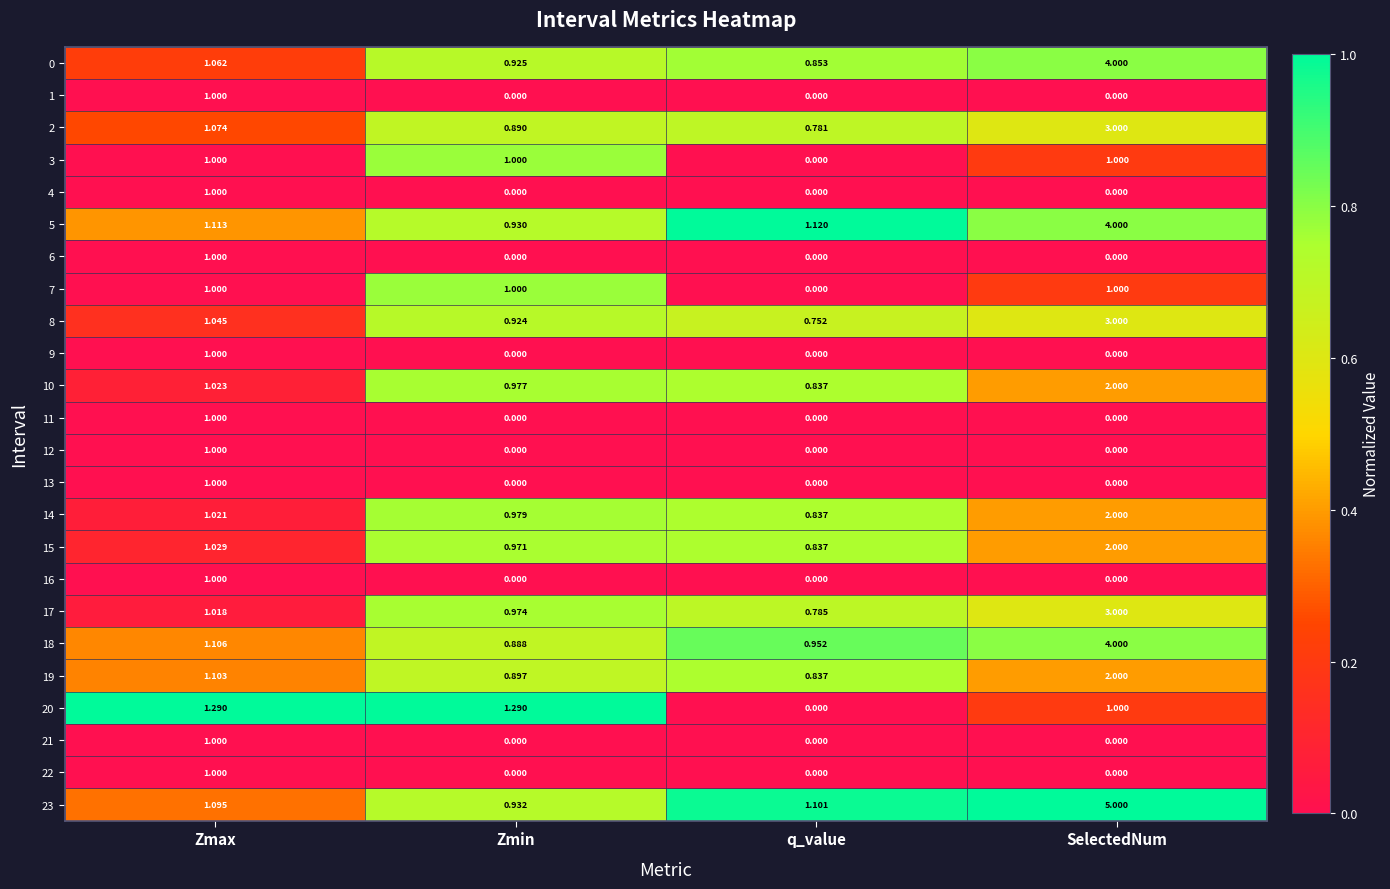

At which label does 5 first exceed 1?

Zmax